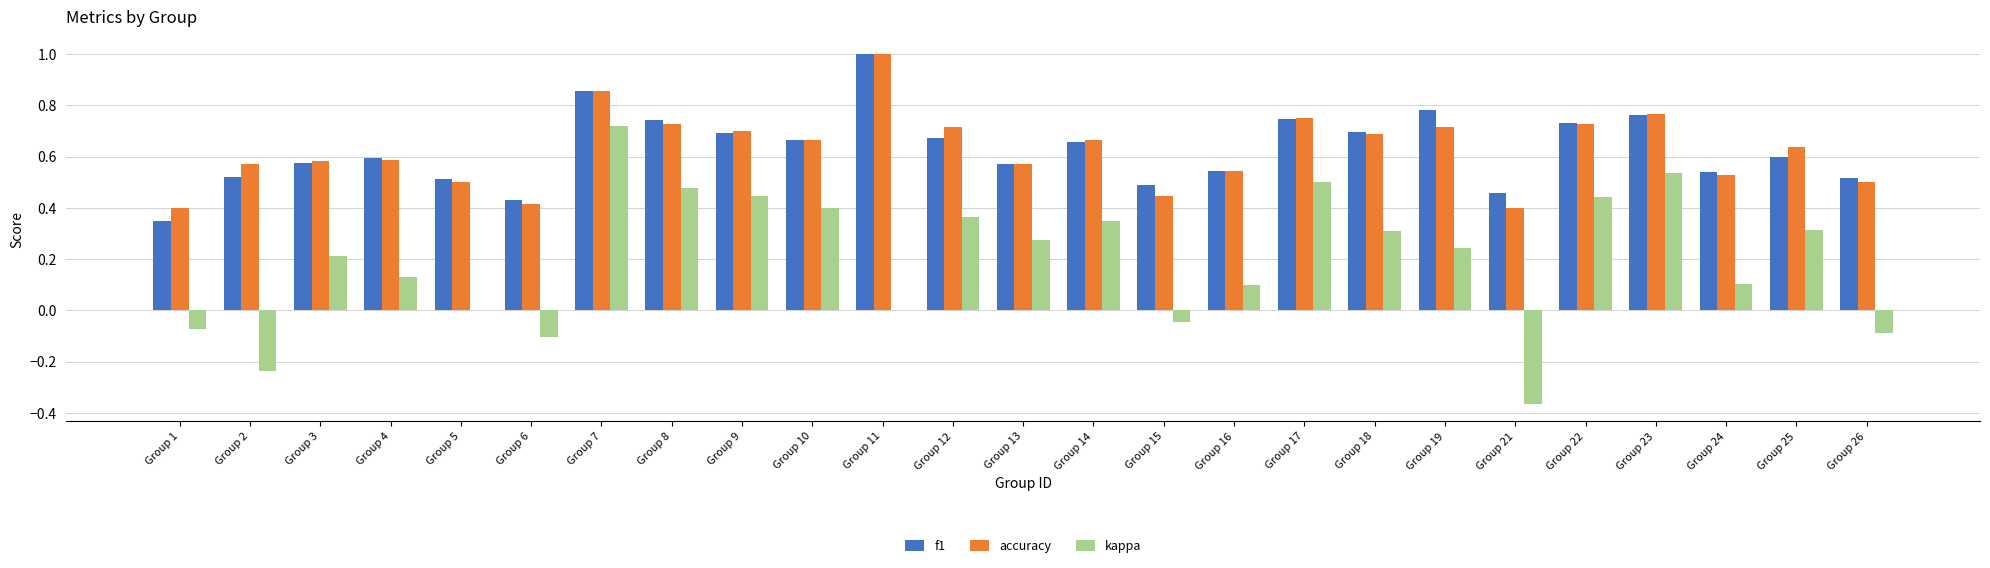

Is the value of kappa at Group 22 greater than the value of f1 at Group 7?

No